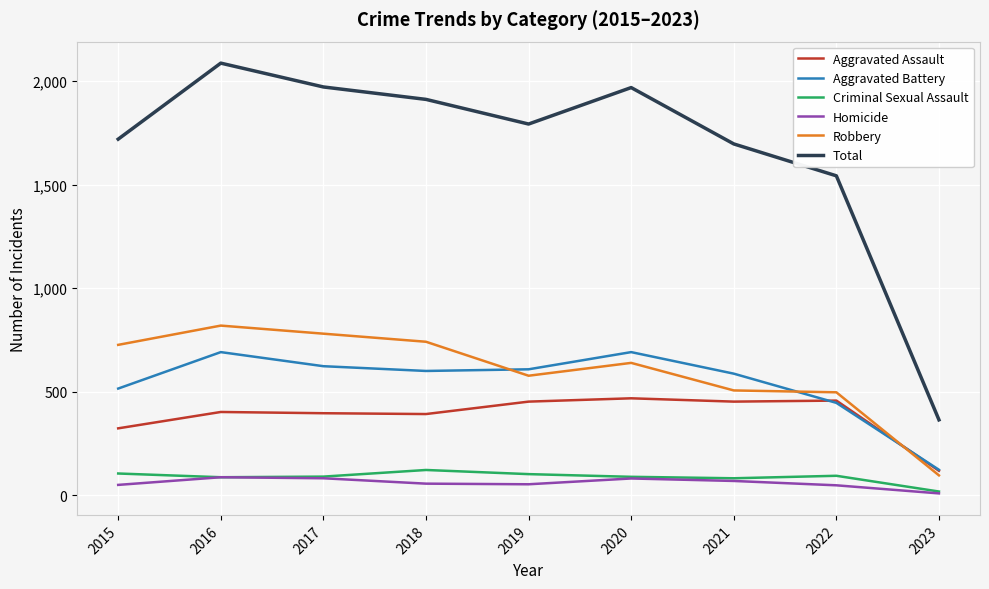

The value of Total at 2021 is 2464. True or false?

False